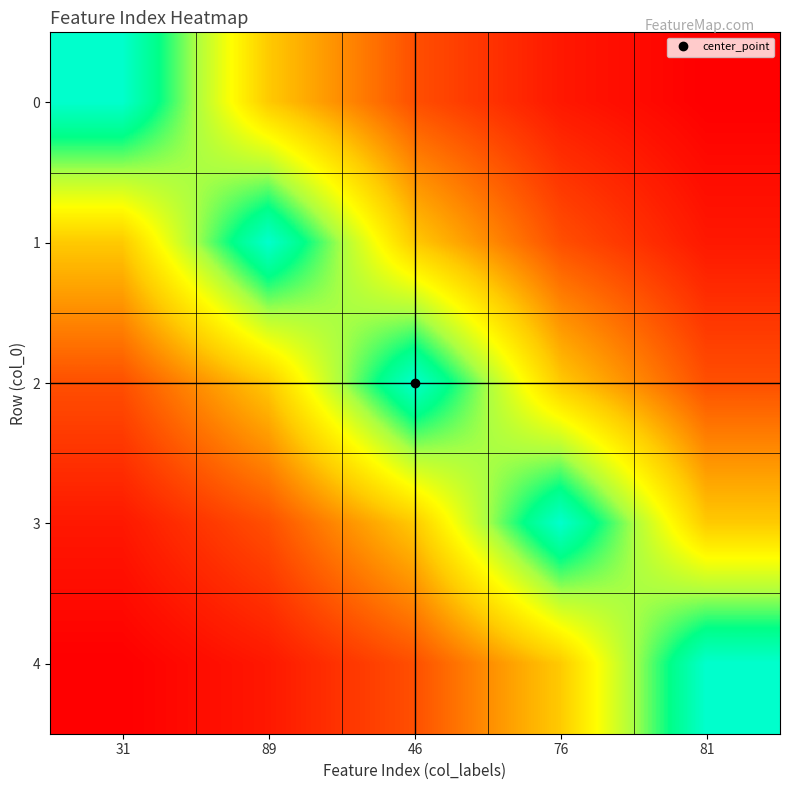

Which series has the largest total across all categories?

2